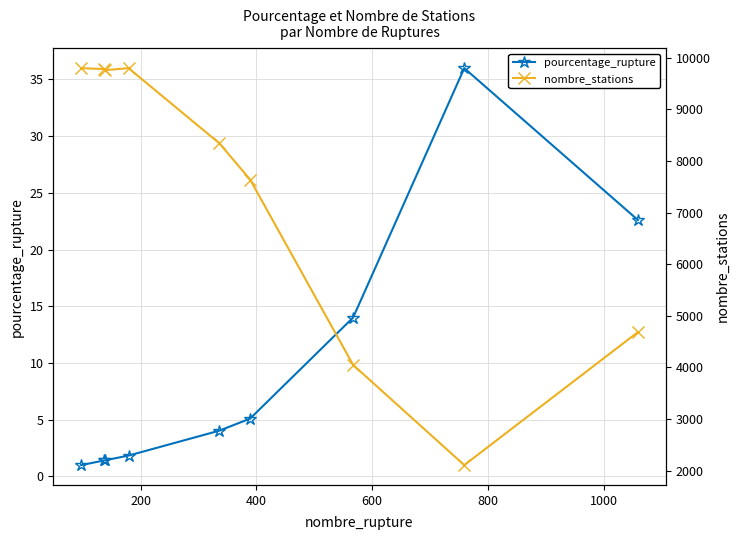

Which series has the largest range (max minus min)?

nombre_stations